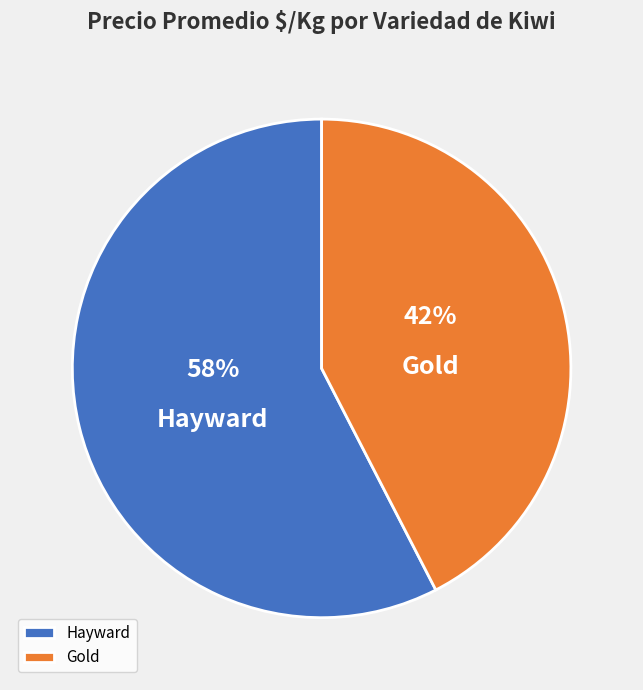

How many slices are in this pie chart?

2